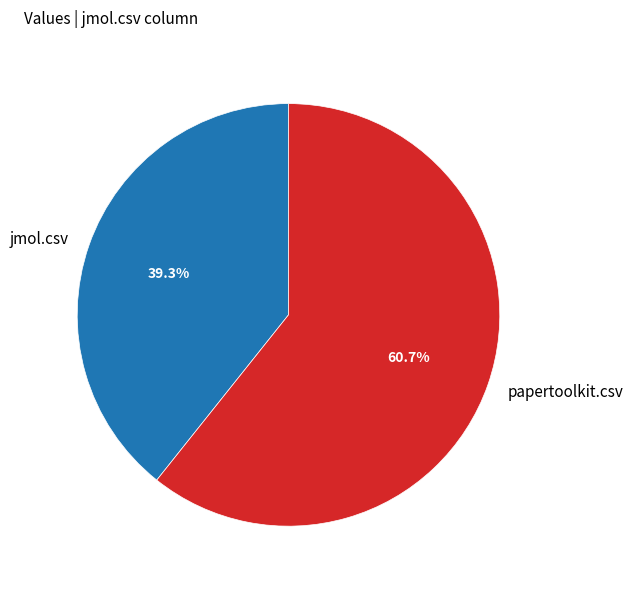

The papertoolkit.csv slice represents 61% of the pie. True or false?

True